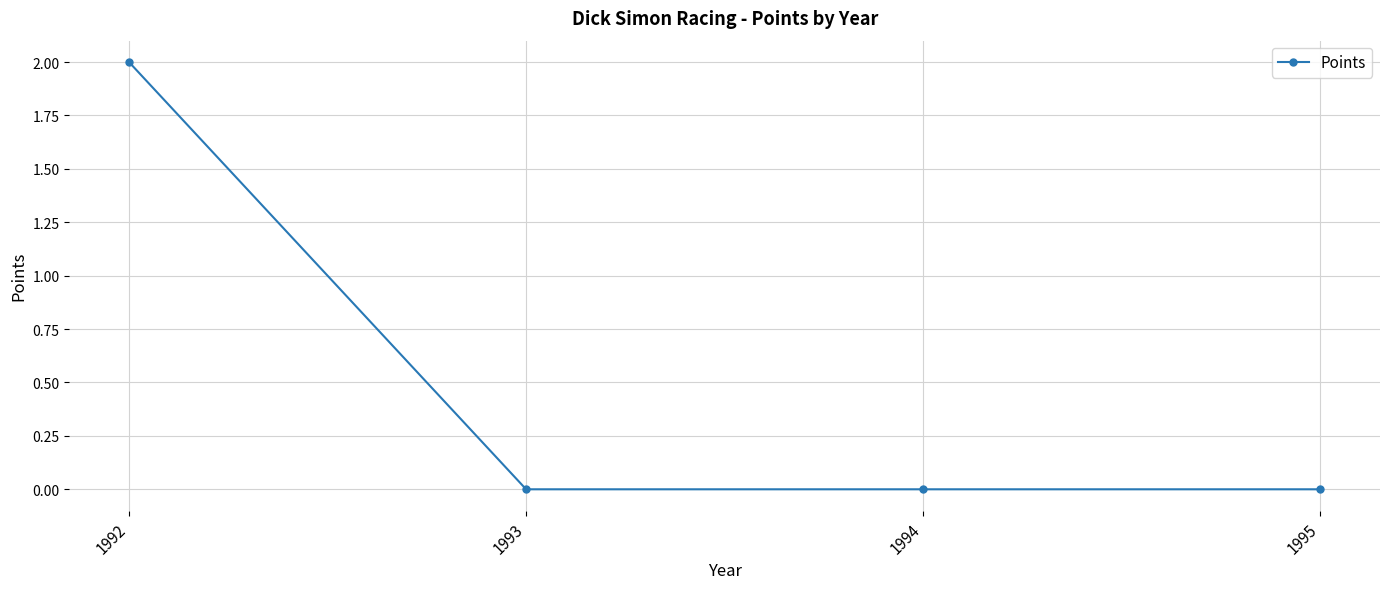

How many series are shown in this chart?

1